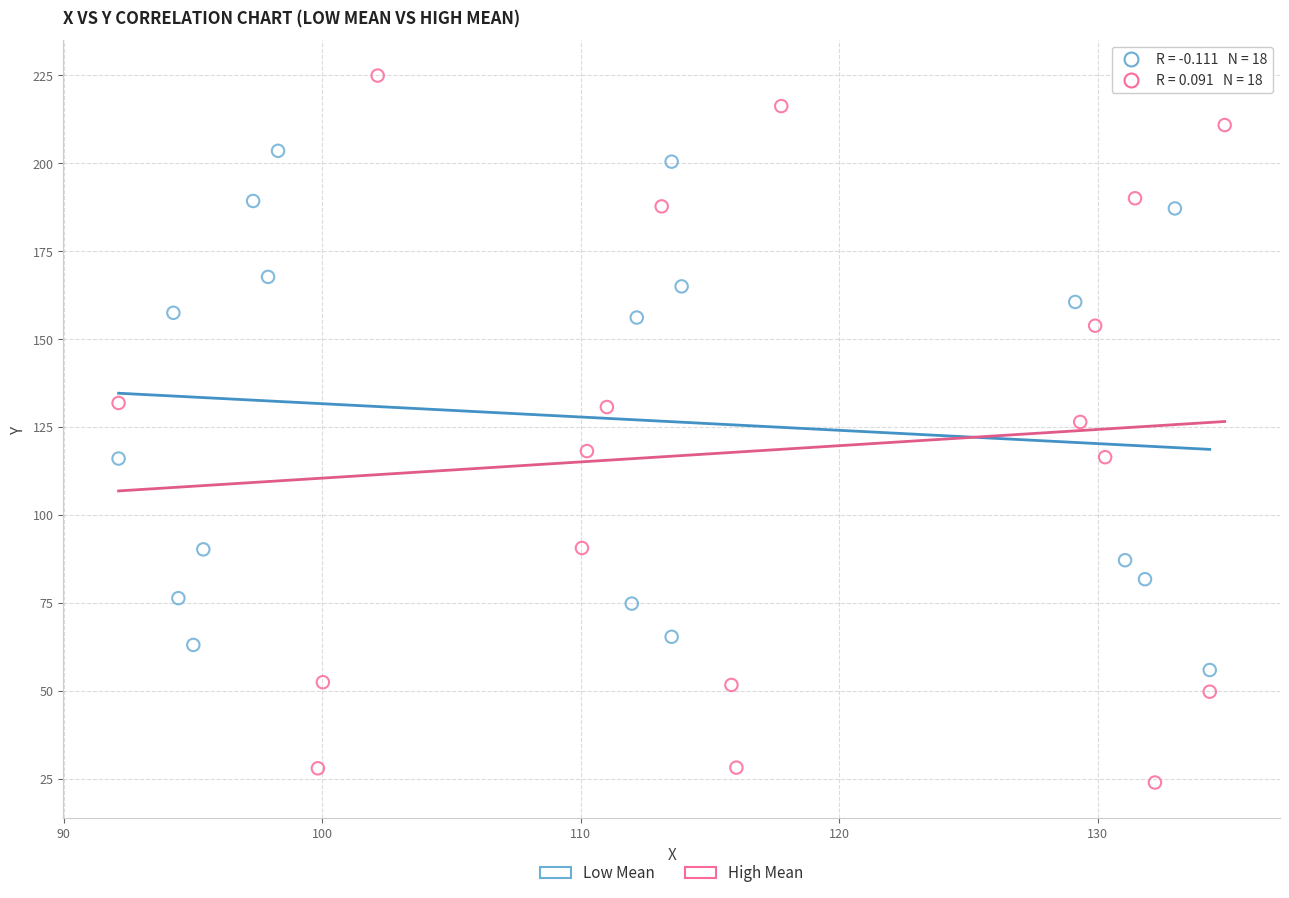

Which series has the widest spread of Y values?

High Mean